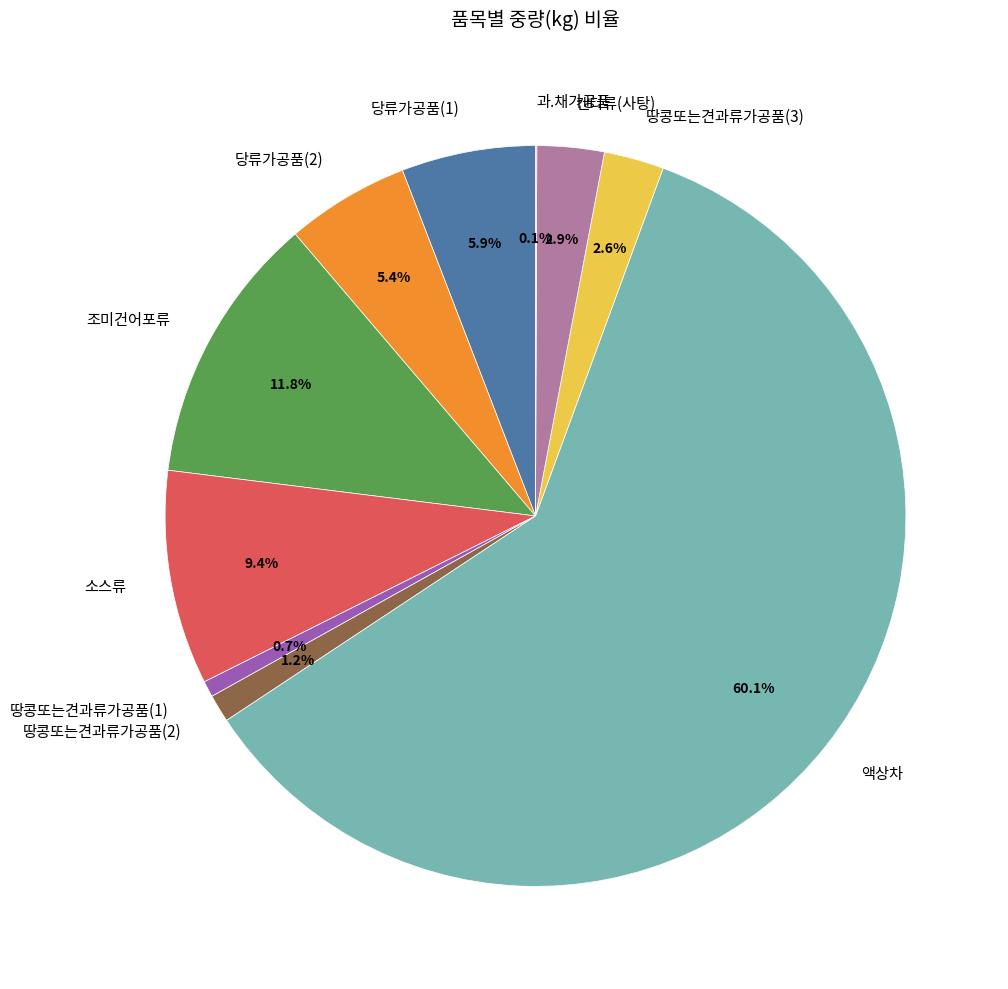

To the nearest percent, what portion does 소스류 represent?

9%